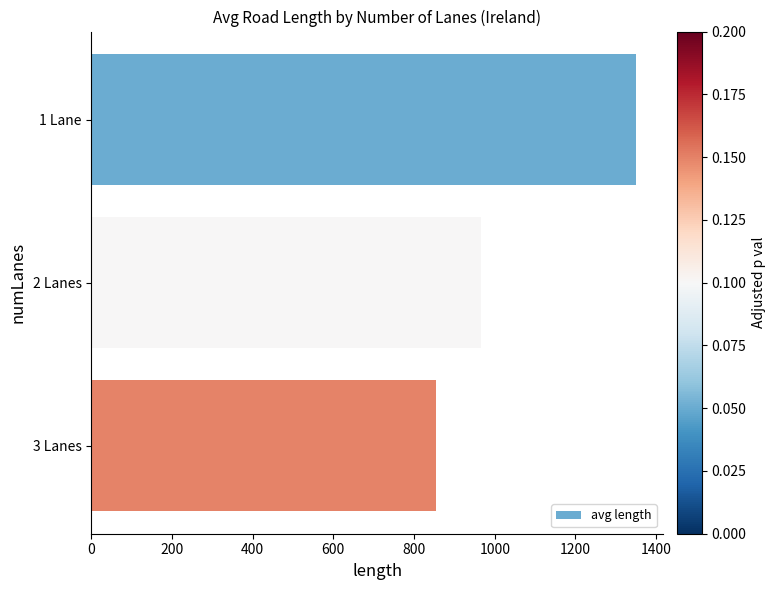

Read the value at 1 Lane.

1349.3